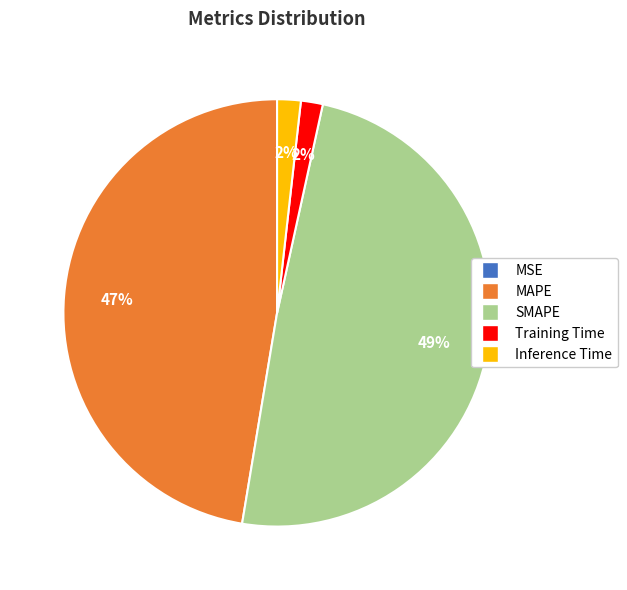

Is the sum of SMAPE and Training Time greater than half?

Yes